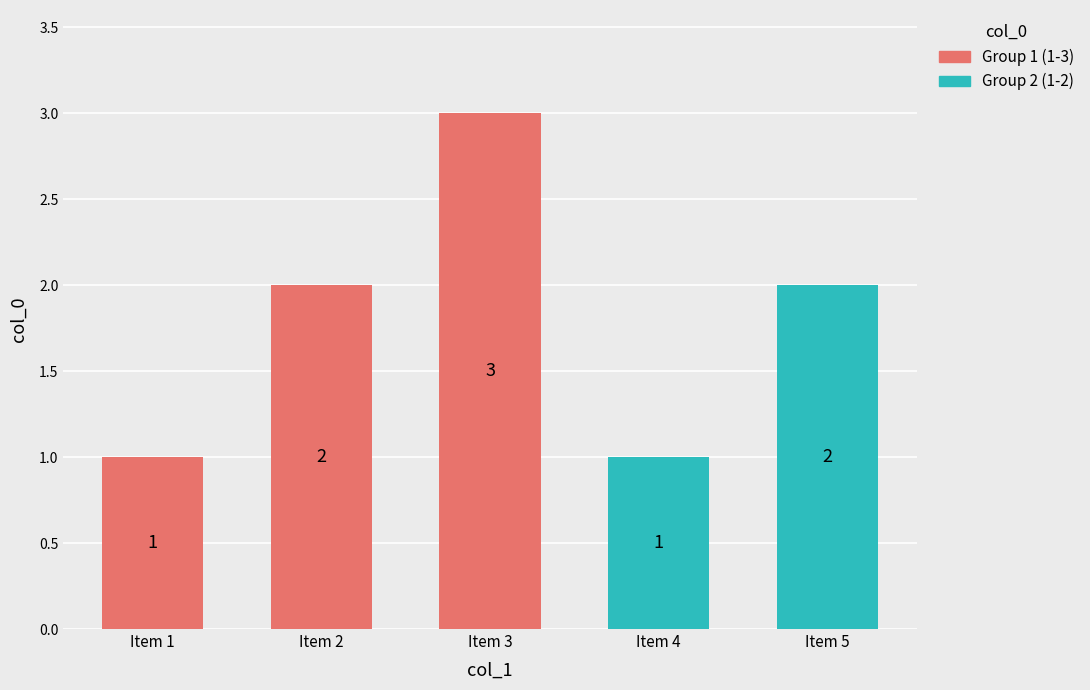

Which label corresponds to the largest value in the chart?

Item 3